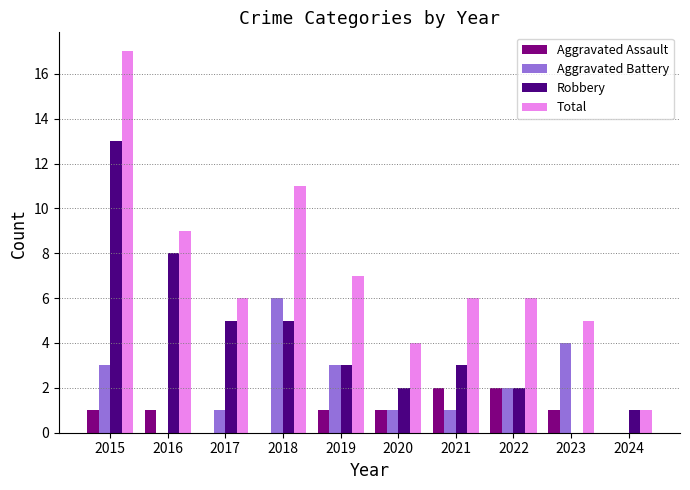

Which series has the largest total across all categories?

Total